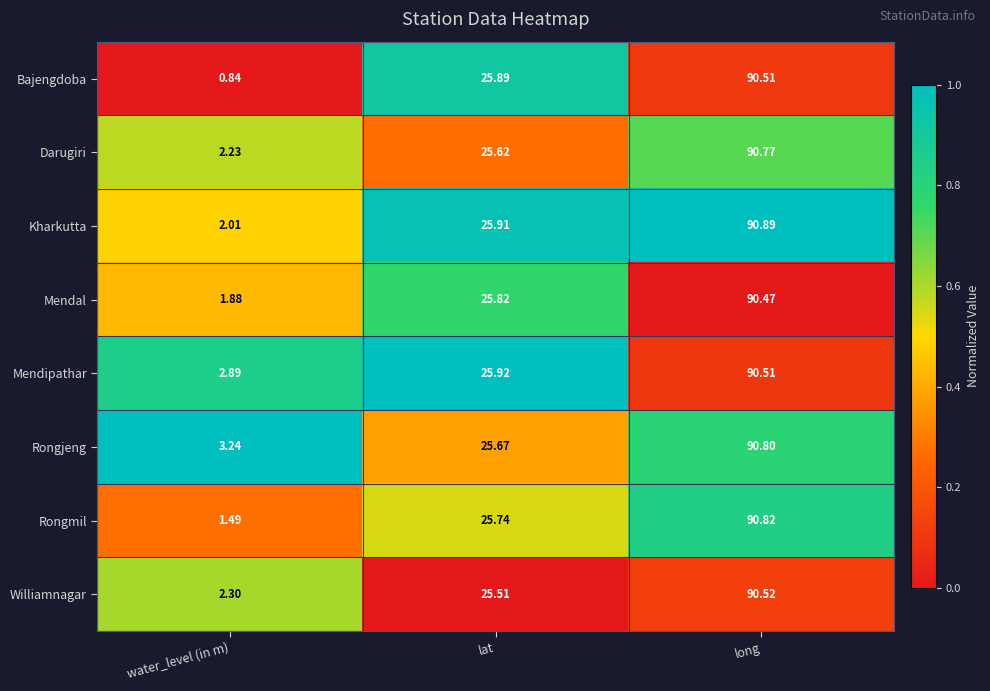

Which label corresponds to the largest value in the chart?

long